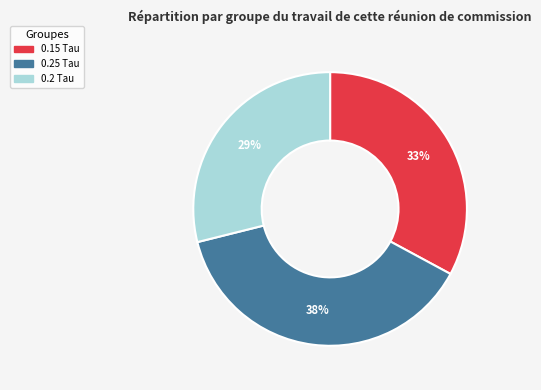

Which slice is the smallest?

0.2 Tau